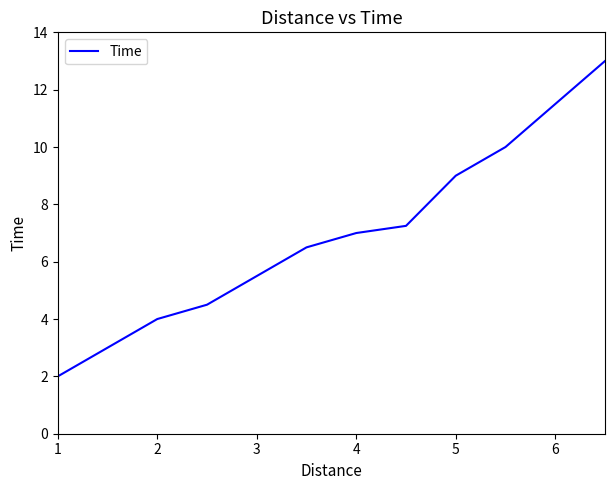

What is the difference between the maximum and minimum values?

11.0